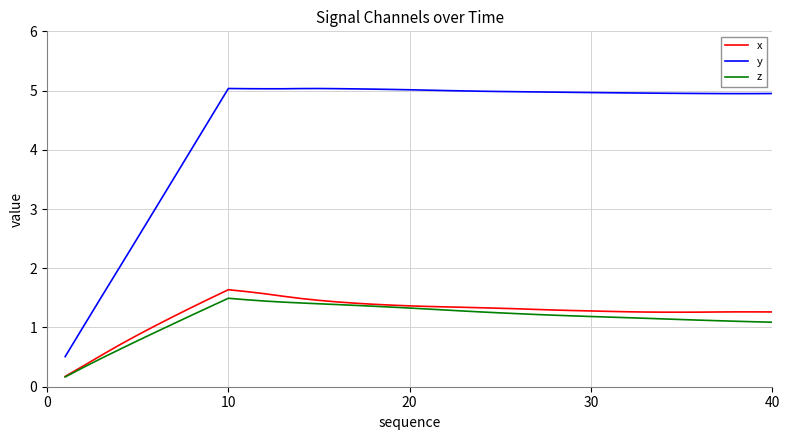

What is the greatest value displayed?

5.0